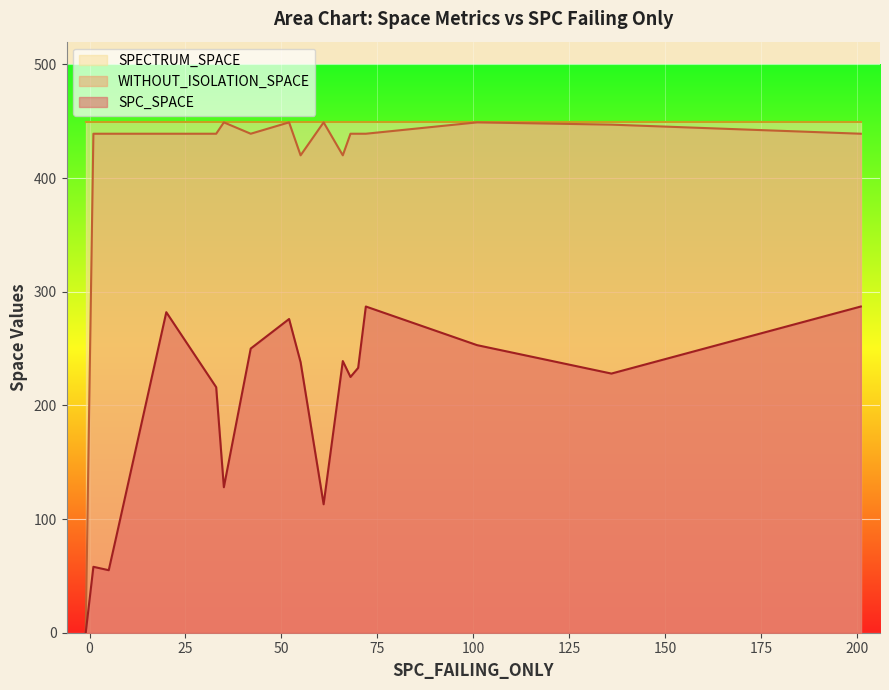

What are all the series names shown in the legend?

SPC_SPACE, WITHOUT_ISOLATION_SPACE, SPECTRUM_SPACE